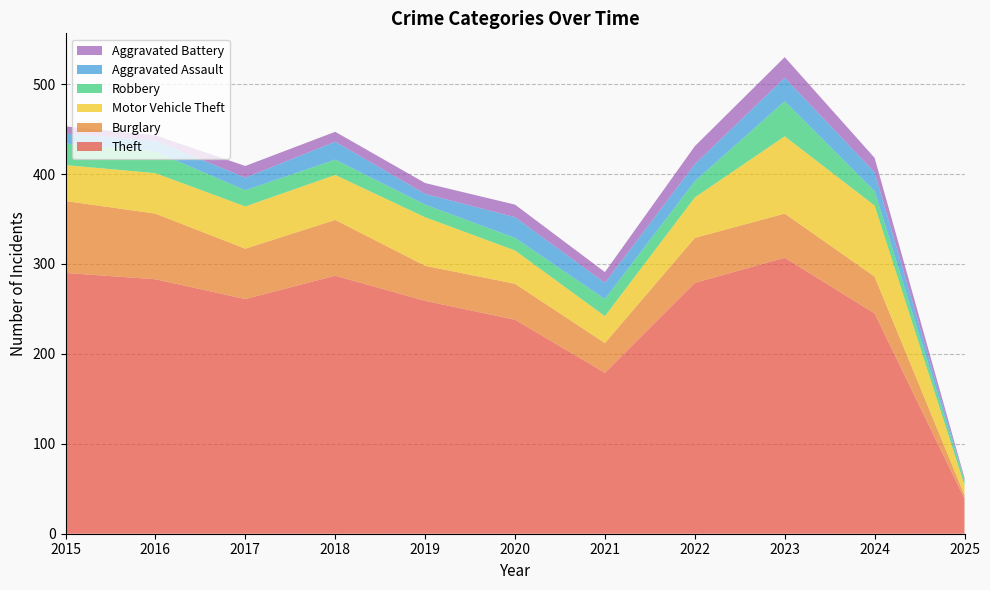

Reading right to left, what are all the values shown in this chart?

Theft: 2025=39	2024=245	2023=307	2022=279	2021=179	2020=238	2019=259	2018=287	2017=261	2016=283	2015=290
Burglary: 2025=4	2024=41	2023=49	2022=50	2021=33	2020=40	2019=39	2018=62	2017=56	2016=73	2015=80
Motor Vehicle Theft: 2025=11	2024=79	2023=86	2022=45	2021=30	2020=37	2019=54	2018=50	2017=47	2016=45	2015=40
Robbery: 2025=5	2024=16	2023=39	2022=18	2021=19	2020=14	2019=14	2018=17	2017=18	2016=24	2015=24
Aggravated Assault: 2025=1	2024=21	2023=26	2022=19	2021=18	2020=23	2019=12	2018=20	2017=14	2016=12	2015=11
Aggravated Battery: 2025=2	2024=16	2023=23	2022=20	2021=12	2020=14	2019=12	2018=11	2017=13	2016=6	2015=8